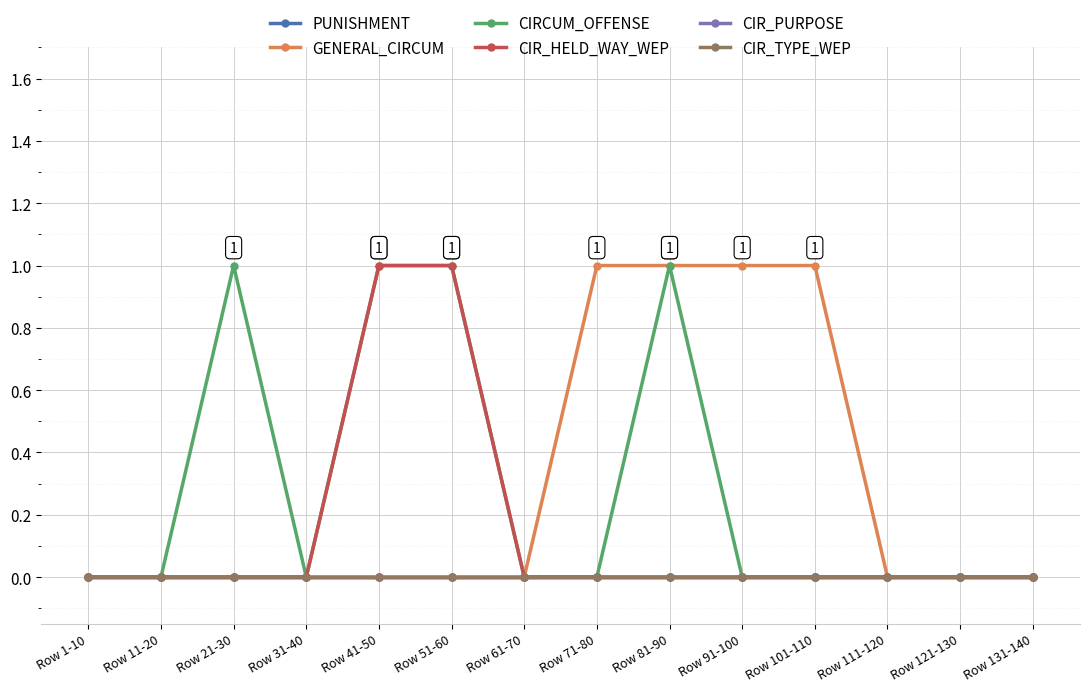

True or false: CIR_PURPOSE and GENERAL_CIRCUM cross at least once.

False